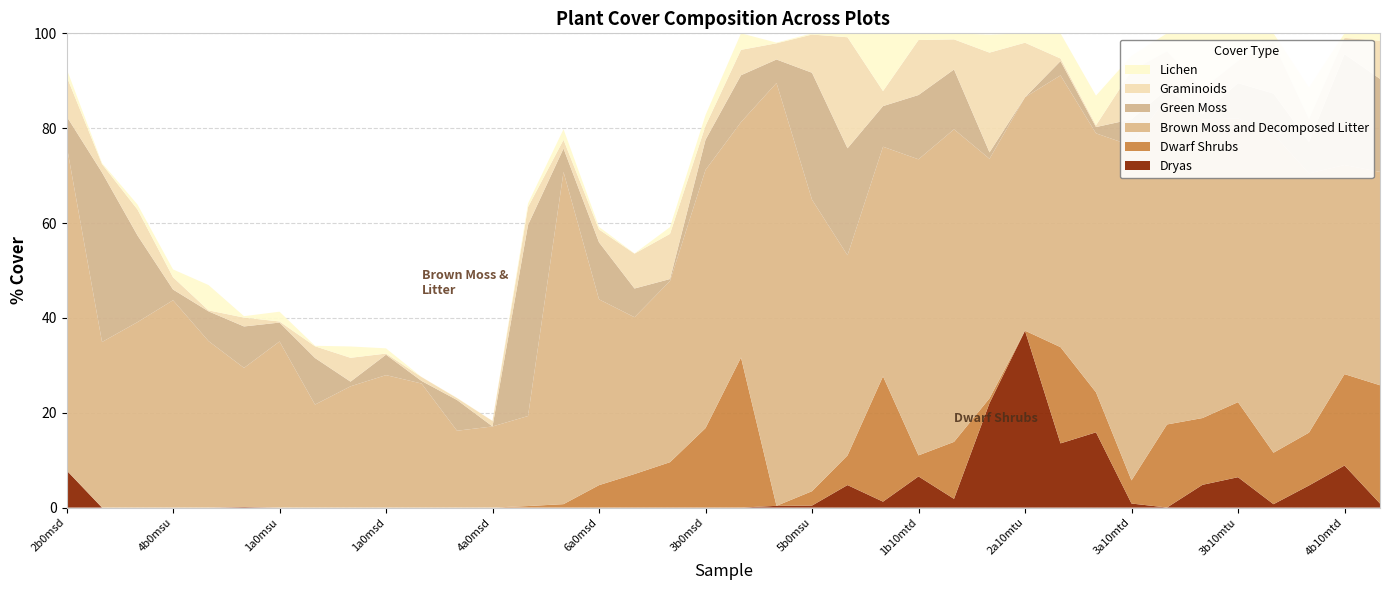

Reading left to right, transcribe all the data shown in this chart.

Lichen: 1.6	0.2	1.1	1.7	5.3	0.3	2.1	0.1	2.4	1.1	0.0	0.0	0.0	0.8	2.2	0.5	0.0	1.4	2.3	3.5	0.1	0.3	0.8	12.2	1.4	1.3	3.8	2.0	5.3	6.3	3.1	3.7	11.7	5.7	2.0	6.5	0.9	1.6
Graminoids: 8.5	1.8	5.5	2.6	0.2	1.9	0.2	2.5	5.0	0.2	0.8	0.4	1.1	3.8	1.8	2.7	7.3	9.5	3.0	5.4	3.4	8.1	23.4	3.2	11.6	6.3	21.0	11.5	0.6	0.4	10.3	8.1	5.4	4.8	10.7	4.9	3.4	8.0
Green Moss: 6.0	35.7	18.3	2.3	6.3	8.7	4.0	9.8	1.0	4.3	0.5	6.5	0.0	40.3	4.9	12.0	6.1	0.4	6.3	9.9	5.0	26.8	22.6	8.6	13.6	12.6	1.3	0.0	3.0	1.3	5.6	1.7	1.0	7.4	8.5	6.6	23.4	19.6
Brown Moss and Decomposed Litter: 68.6	34.9	39.1	43.7	35.1	29.3	35.0	21.7	25.6	27.9	26.2	16.2	17.1	19.0	70.1	39.2	33.1	38.2	54.4	49.6	89.2	61.5	42.2	48.4	62.4	65.9	50.5	49.2	57.3	54.6	70.6	69.0	63.0	59.8	67.2	54.7	44.1	45.0
Dwarf Shrubs: 0.0	0.0	0.0	0.0	0.0	0.0	0.0	0.0	0.0	0.0	0.0	0.0	0.0	0.3	0.7	4.7	7.1	9.6	16.8	31.6	0.0	3.0	6.2	26.4	4.4	12.0	1.0	0.0	20.3	8.4	4.9	17.5	14.1	15.8	10.9	11.1	19.3	24.9
Dryas: 7.9	0.0	0.0	0.0	0.0	0.1	0.0	0.0	0.0	0.0	0.0	0.0	0.0	0.0	0.0	0.0	0.0	0.0	0.0	0.0	0.4	0.4	4.7	1.3	6.6	1.8	22.0	37.3	13.5	15.9	0.9	0.0	4.8	6.4	0.7	4.7	8.9	0.9